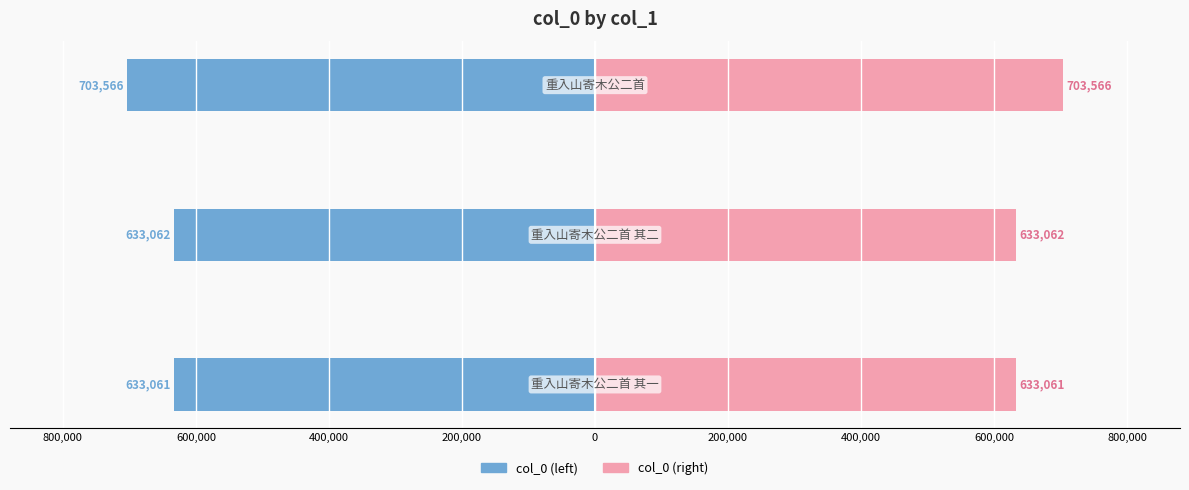

List the series in order of their peak value, lowest first.

col_0 (left), col_0 (right)